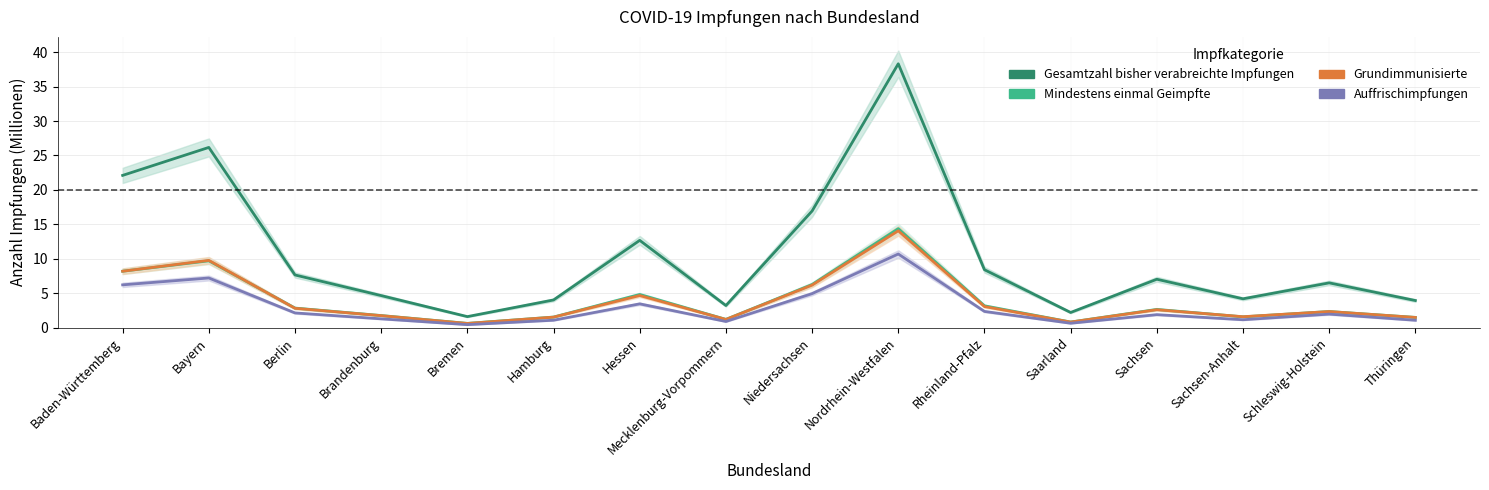

Between Saarland and Sachsen, which series saw the biggest shift?

Gesamtzahl bisher verabreichte Impfungen